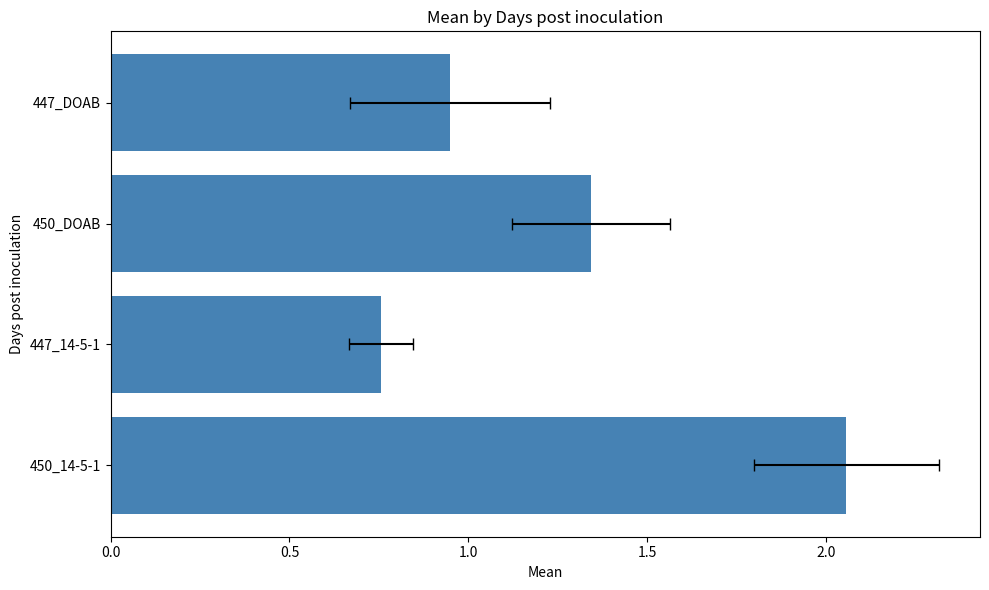

The value at 0.0 is 1.4. True or false?

False